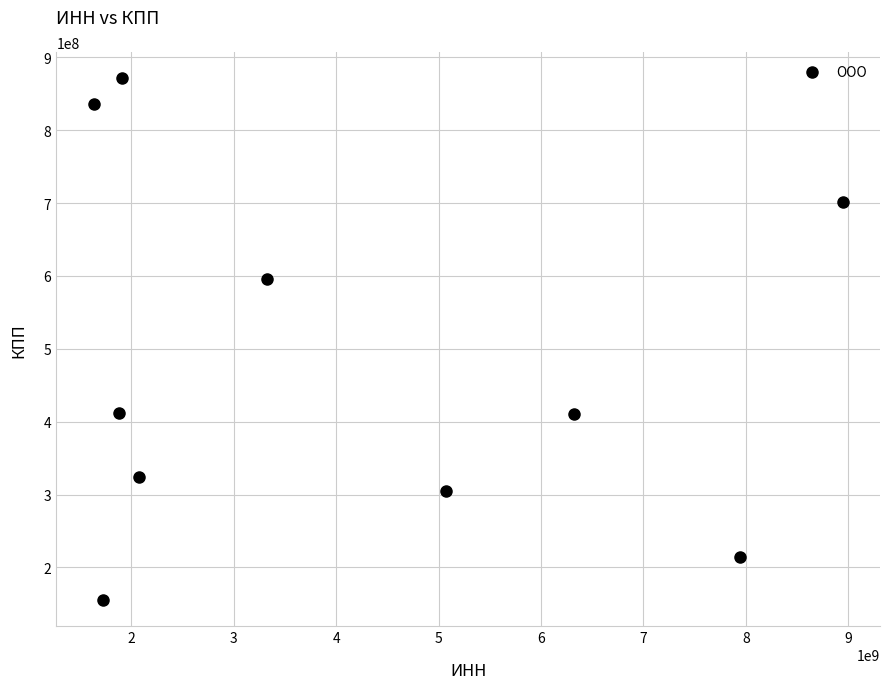

What Y value in the scatter plot is closest to 513149113?

595740843